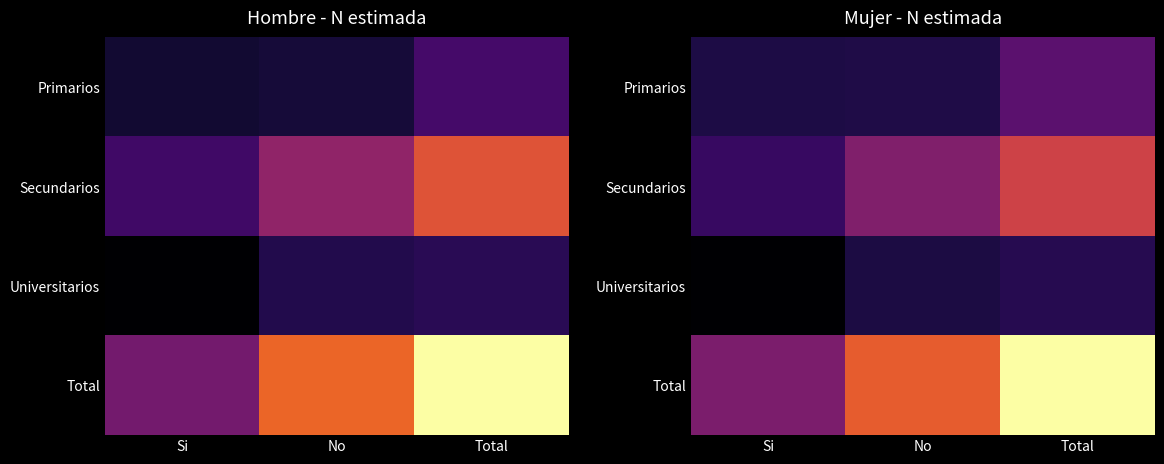

What is the total value across all series at No?

4515736